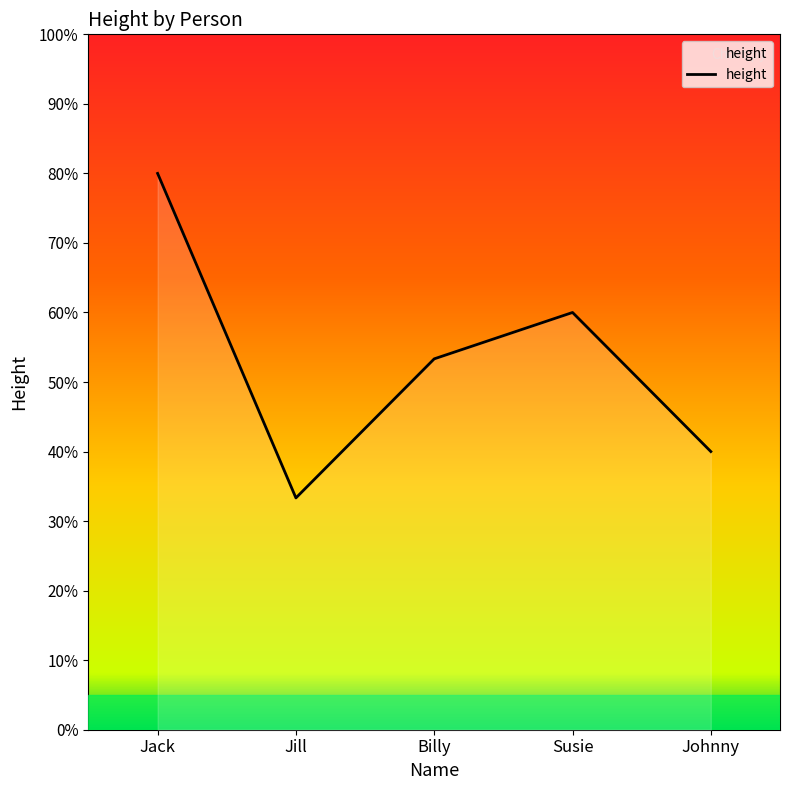

How many lines are shown in the chart?

1